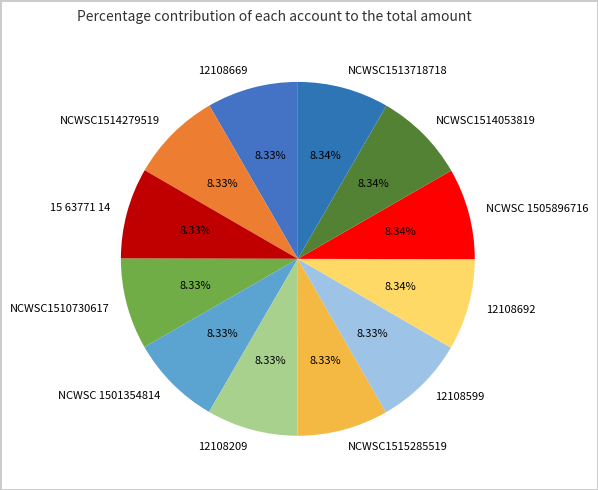

Do NCWSC1510730617 and NCWSC 1505896716 together represent more than half of the pie?

No